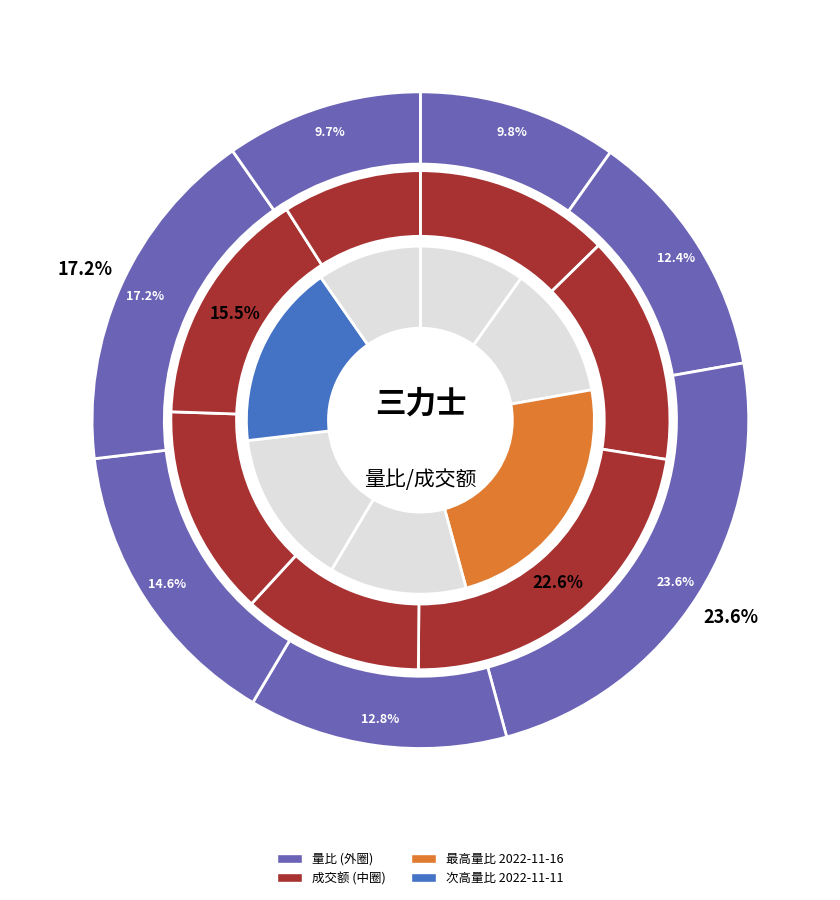

Which has a higher value, 2022-11-15 or 2022-11-10?

2022-11-15